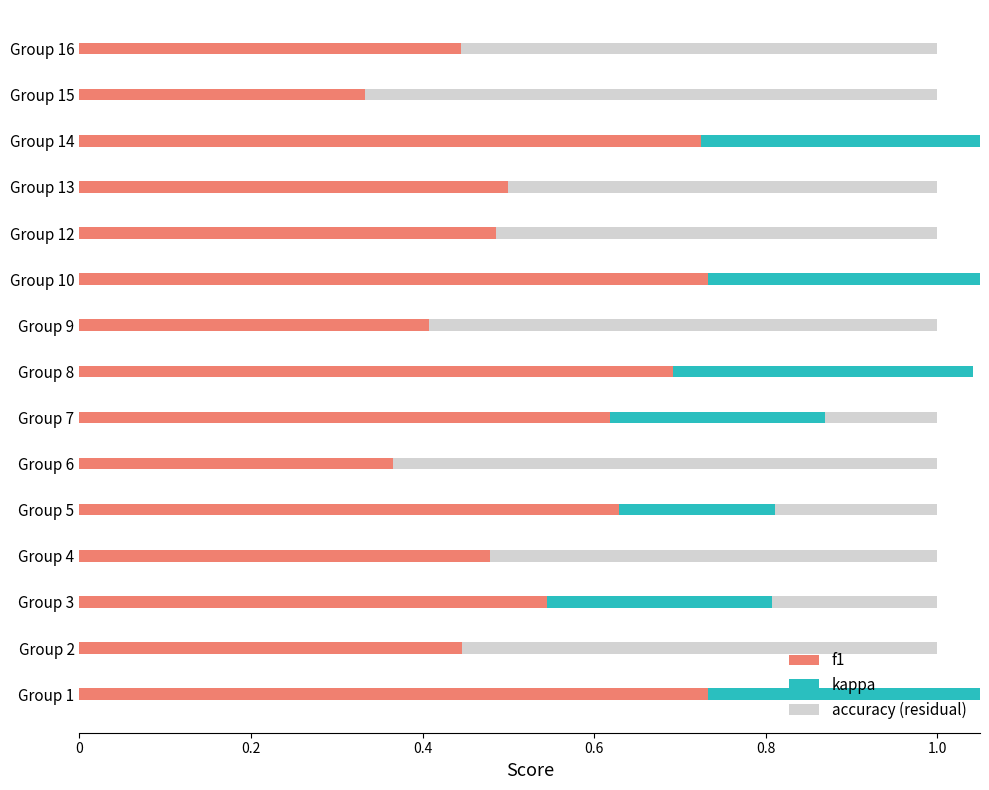

The value of kappa at Group 5 is 0.3. True or false?

False